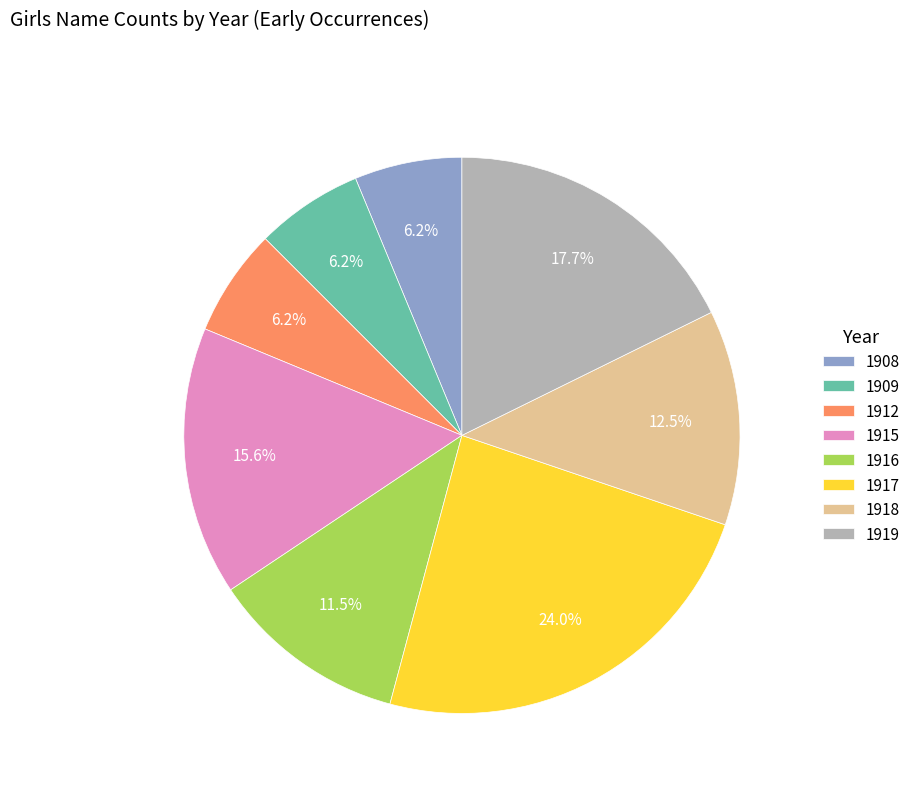

How many slices are in this pie chart?

8